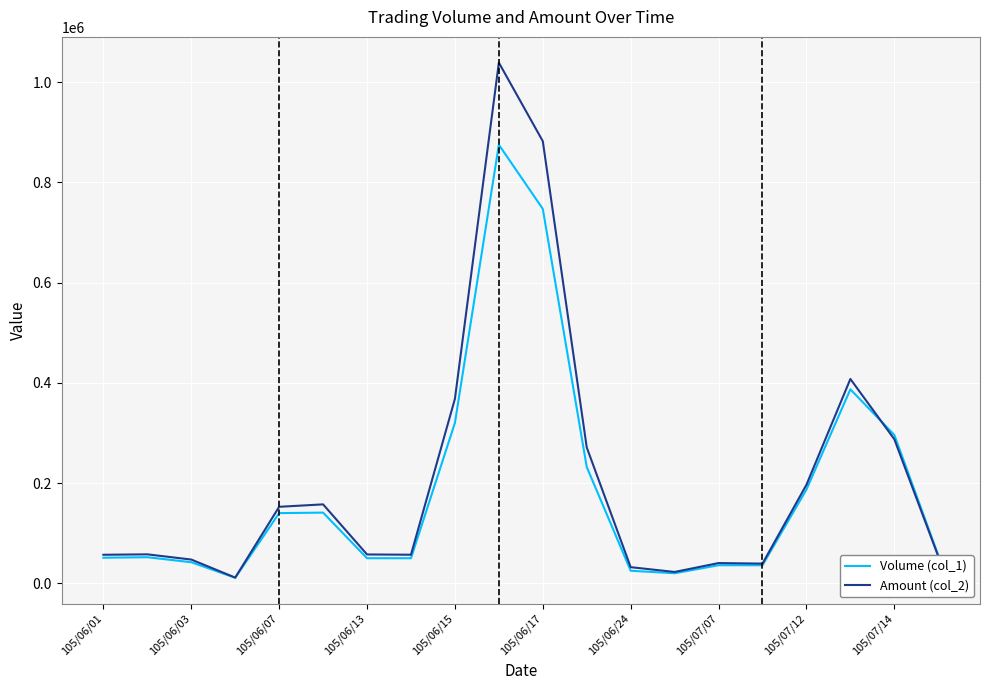

List the series in order of their peak value, lowest first.

Volume (col_1), Amount (col_2)